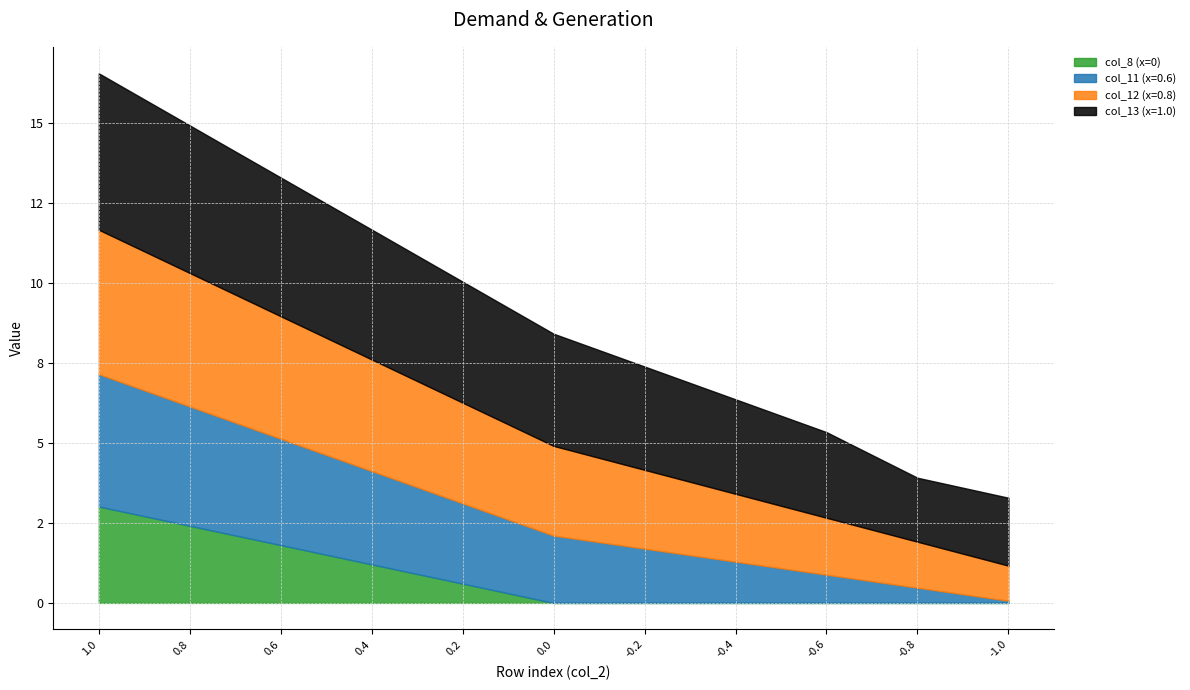

Reading left to right, list all the values displayed in this chart.

col_8 (x=0): 3.0	2.4	1.8	1.2	0.6	0.0	0.0	0.0	0.0	0.0	0.0
col_11 (x=0.6): 4.1	3.7	3.3	2.9	2.5	2.1	1.7	1.3	0.9	0.5	0.1
col_12 (x=0.8): 4.5	4.2	3.8	3.5	3.1	2.8	2.5	2.1	1.8	1.4	1.1
col_13 (x=1.0): 4.9	4.6	4.3	4.1	3.8	3.5	3.2	3.0	2.7	2.0	2.1